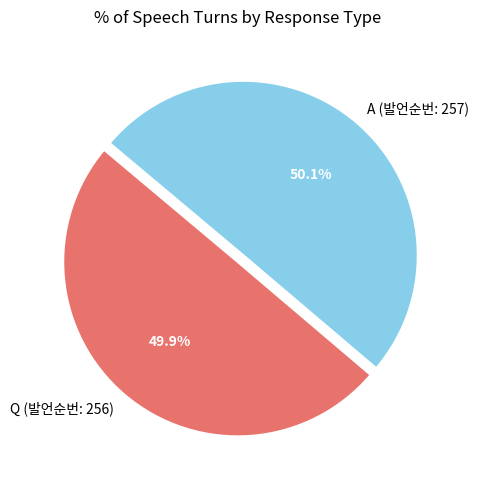

Is there any slice that represents more than half of the pie?

Yes